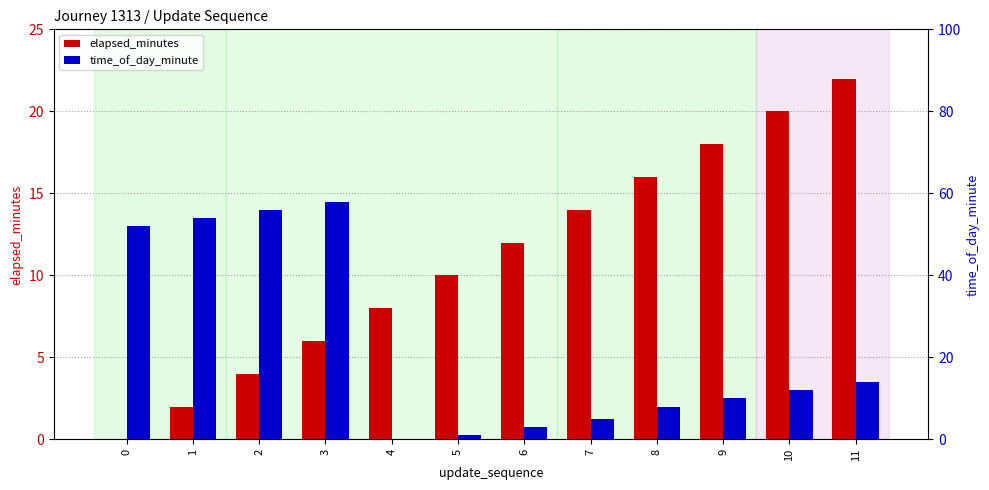

True or false: time_of_day_minute has a value of 14 at 9.

False